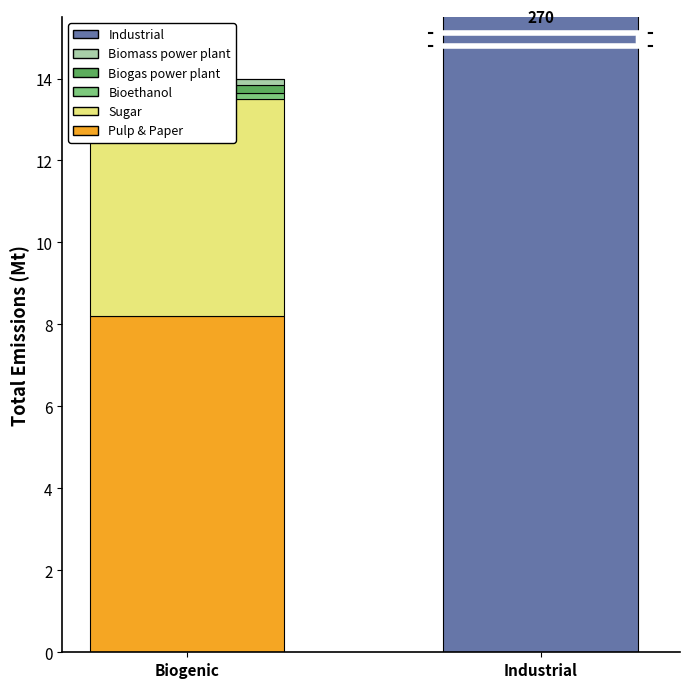

Which series changed the most between Biogenic and Industrial?

Industrial